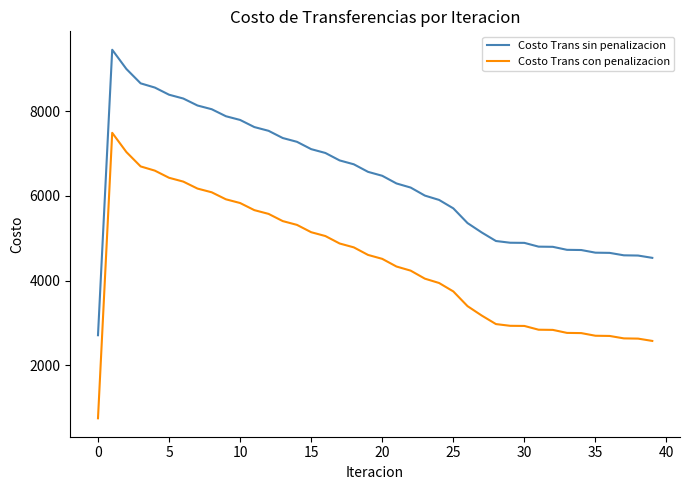

What is the difference between the maximum and minimum values in the Costo Trans con penalizacion series?

6738.3